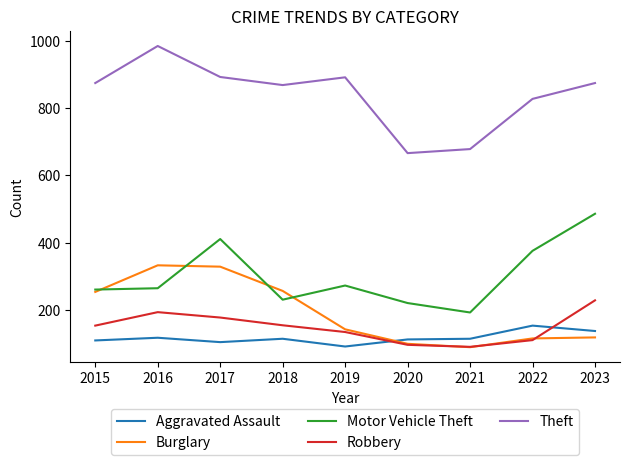

At which category does Aggravated Assault reach its first local peak?

2016